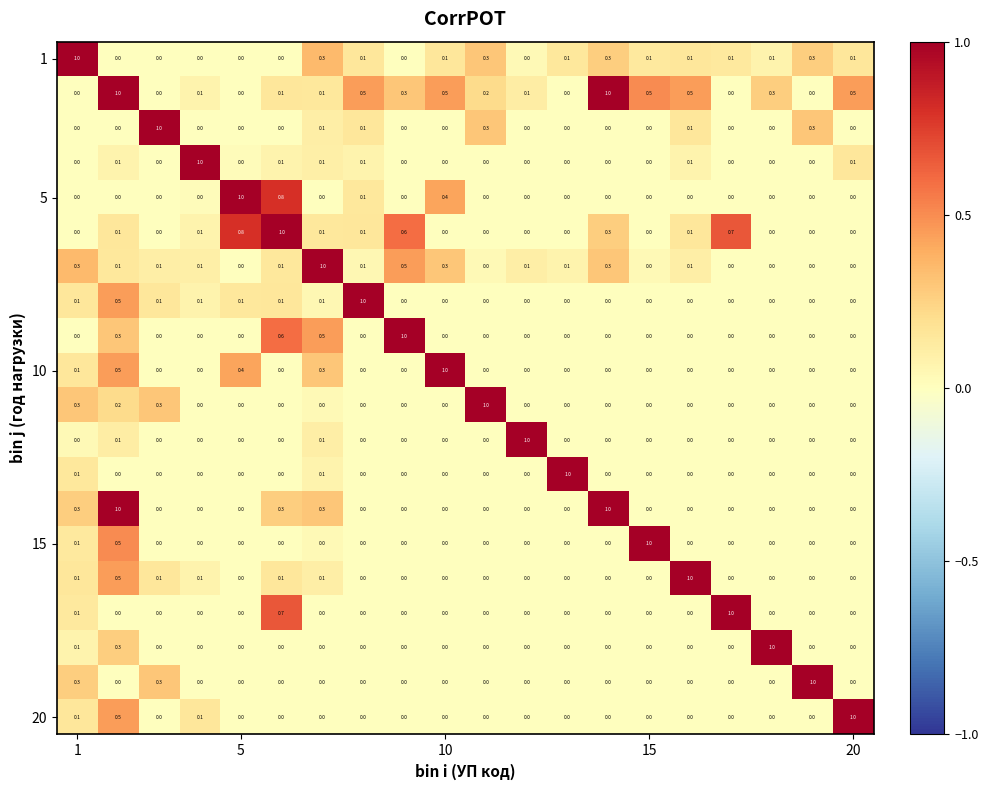

At how many categories does at least one series exceed 0?

20